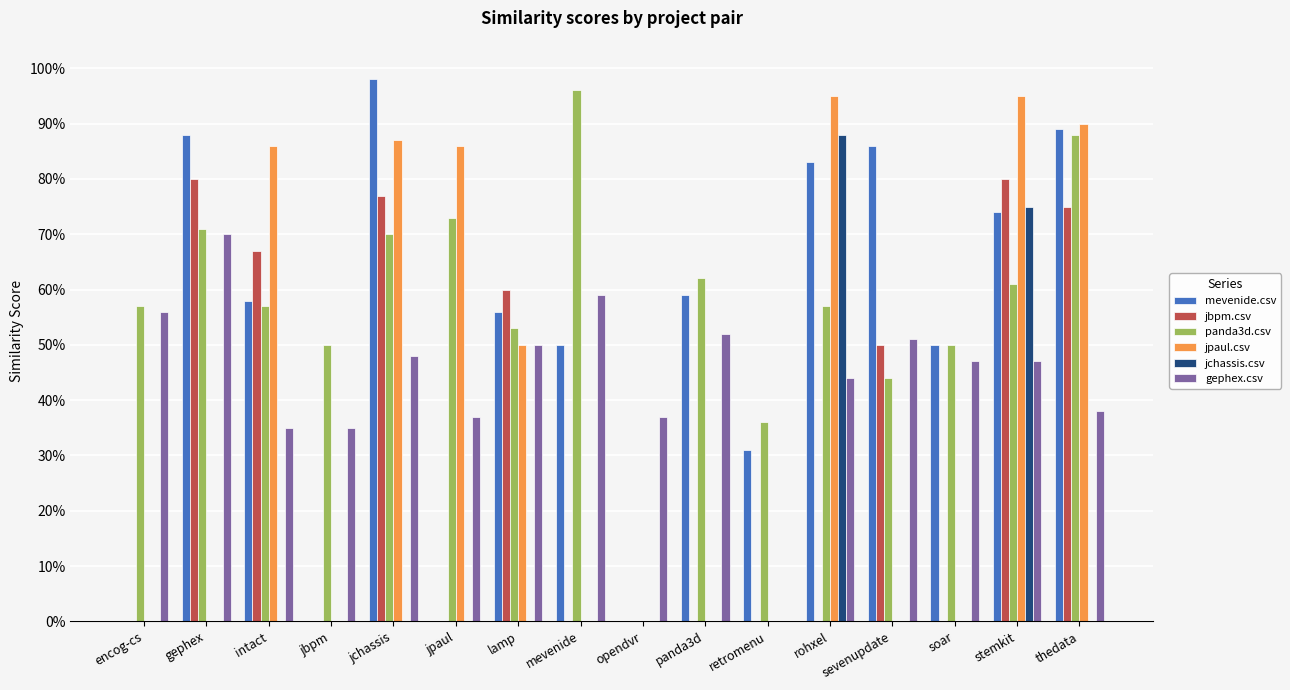

Which series has the largest total across all categories?

panda3d.csv